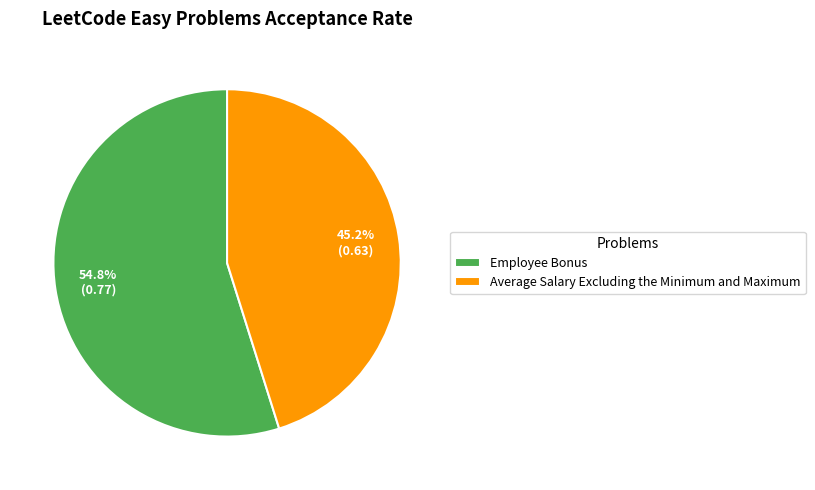

Count the number of slices in the pie.

2